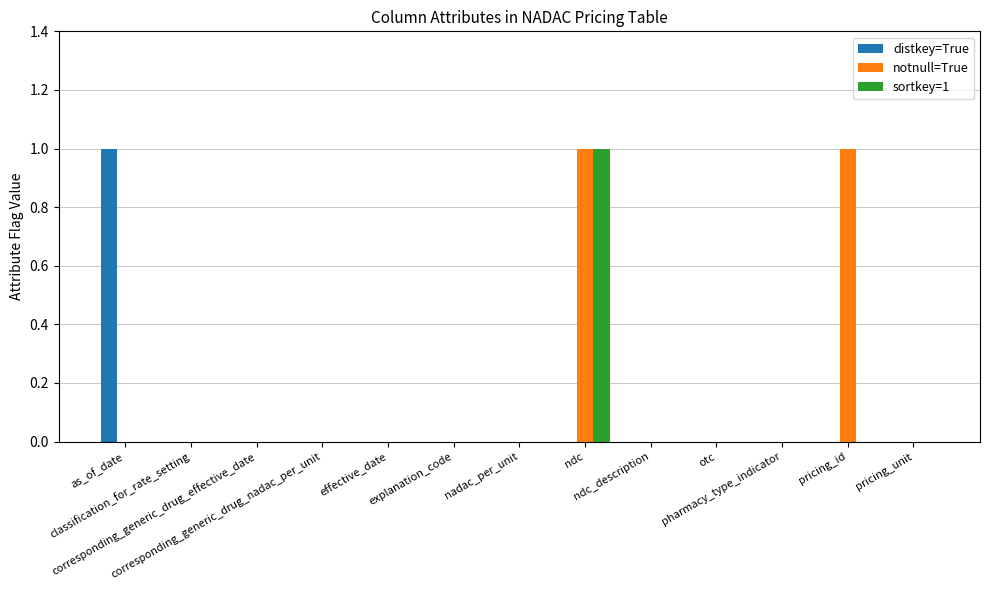

Which series has the largest total across all categories?

notnull=True